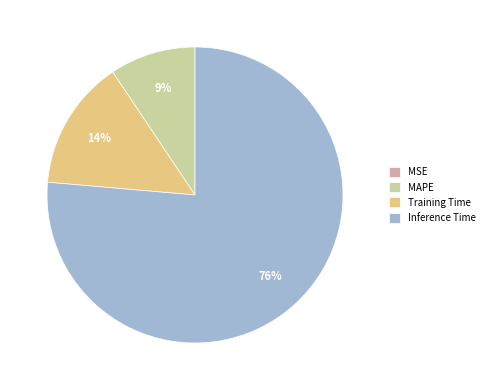

Is the sum of Training Time and MAPE greater than half?

No